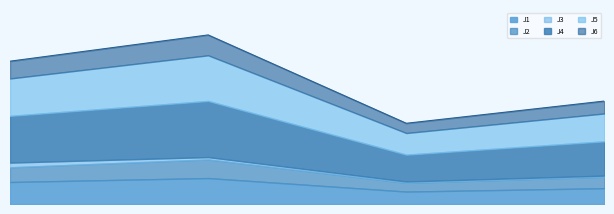

What are all the series names shown in the legend?

J1, J2, J3, J4, J5, J6